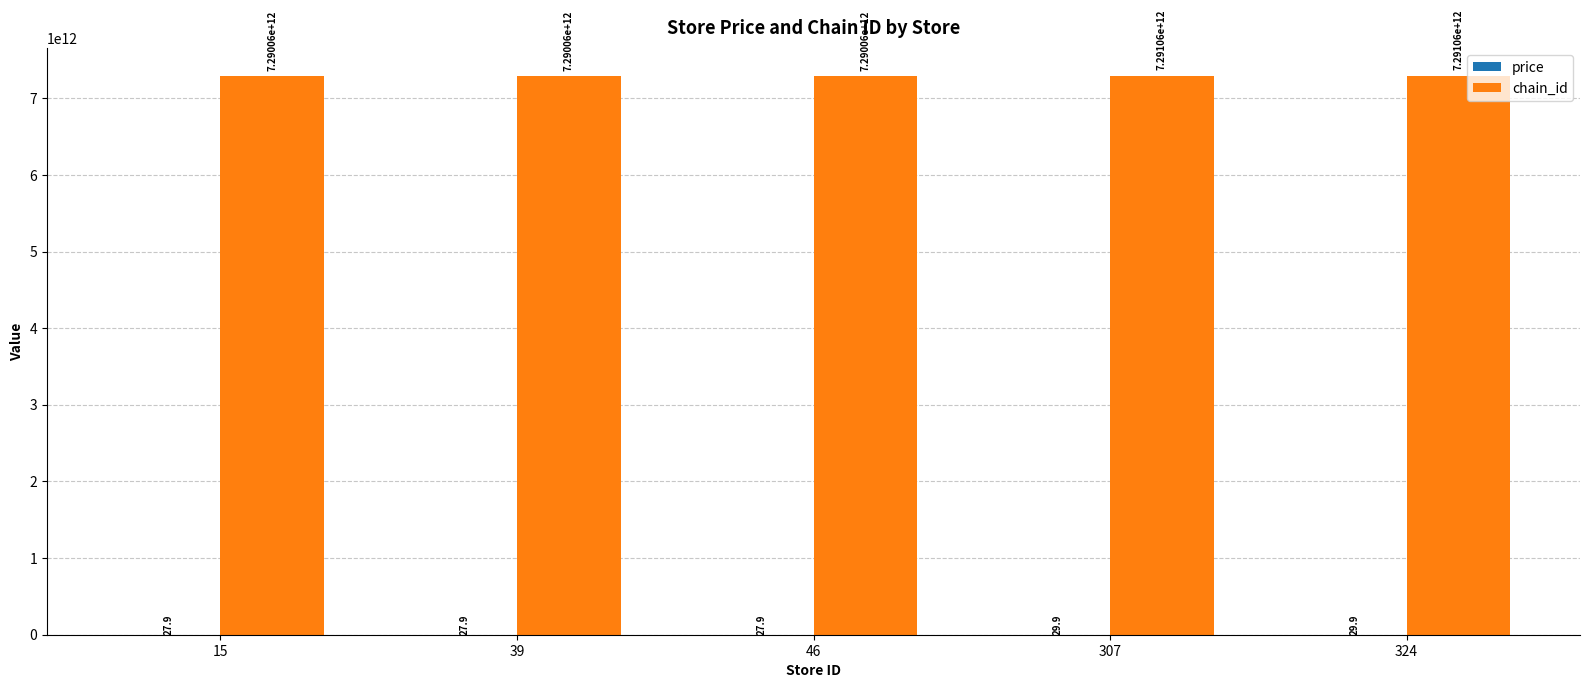

How many chain_id values are between 7290058140886 and 7291056200008?

5